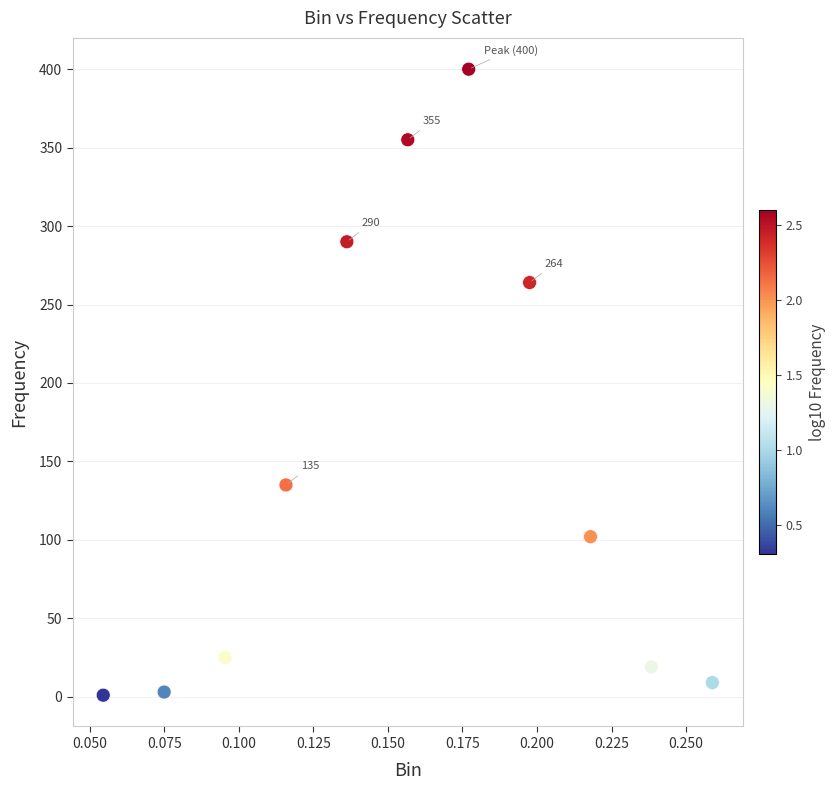

What is the range of Y values (max minus min)?

399